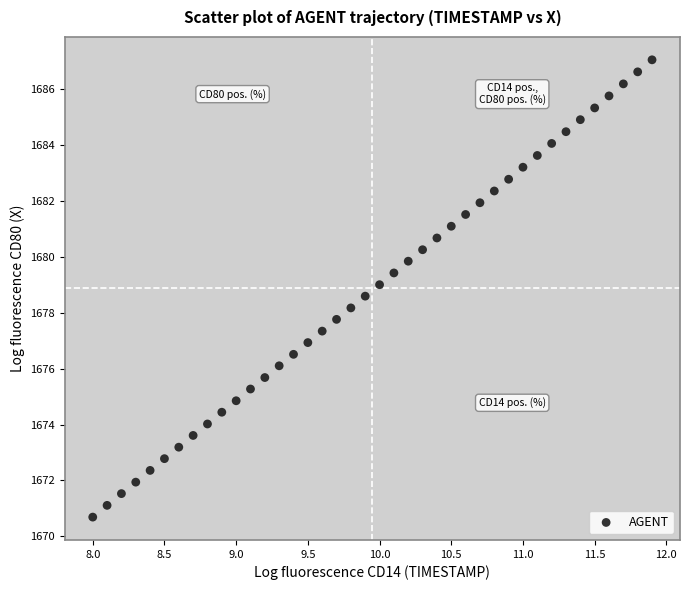

What is the range of X values (max minus min)?

3.9